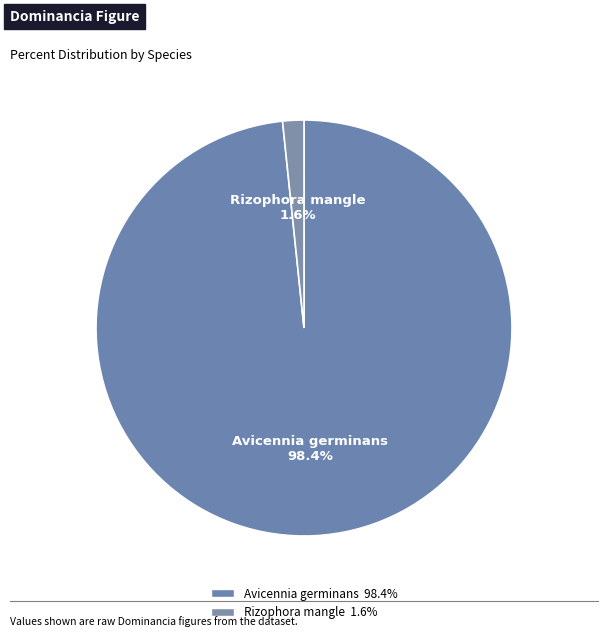

What portion of the pie excludes Avicennia germinans?

1.6%